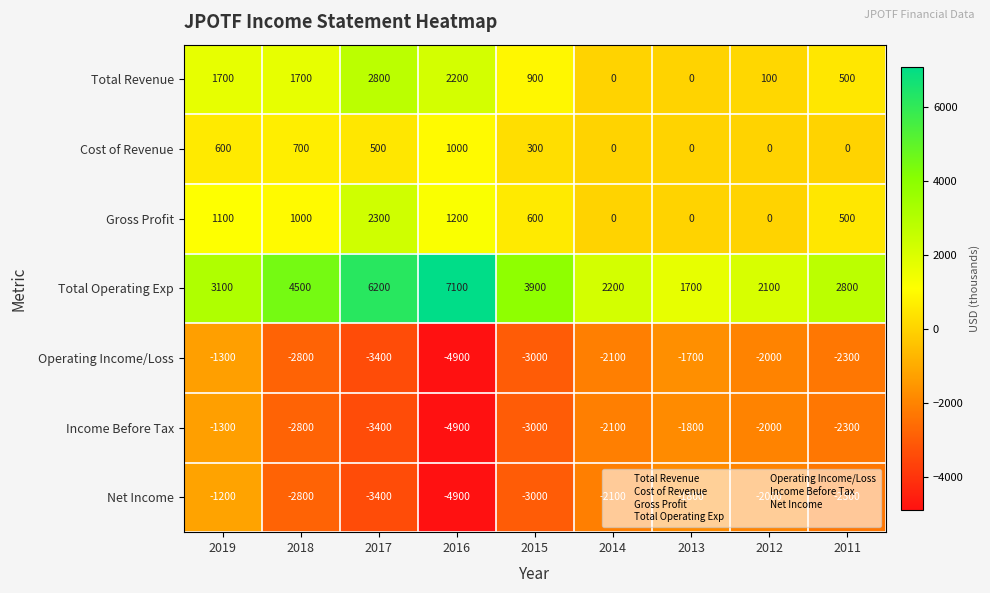

The Operating Income/Loss series shows -1300 at 2019. True or false?

True